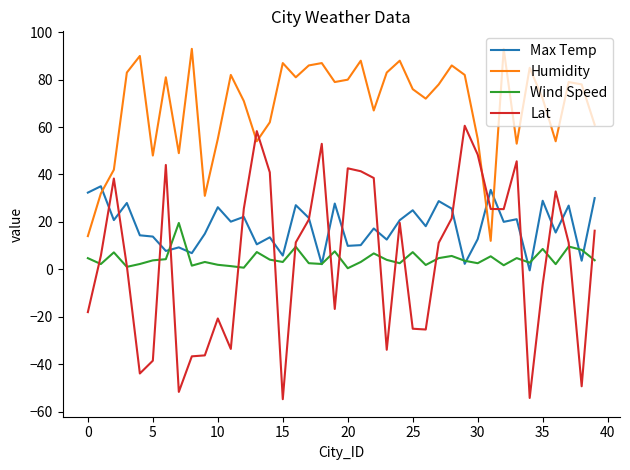

Rank the series by their maximum value, from highest to lowest.

Humidity, Lat, Max Temp, Wind Speed